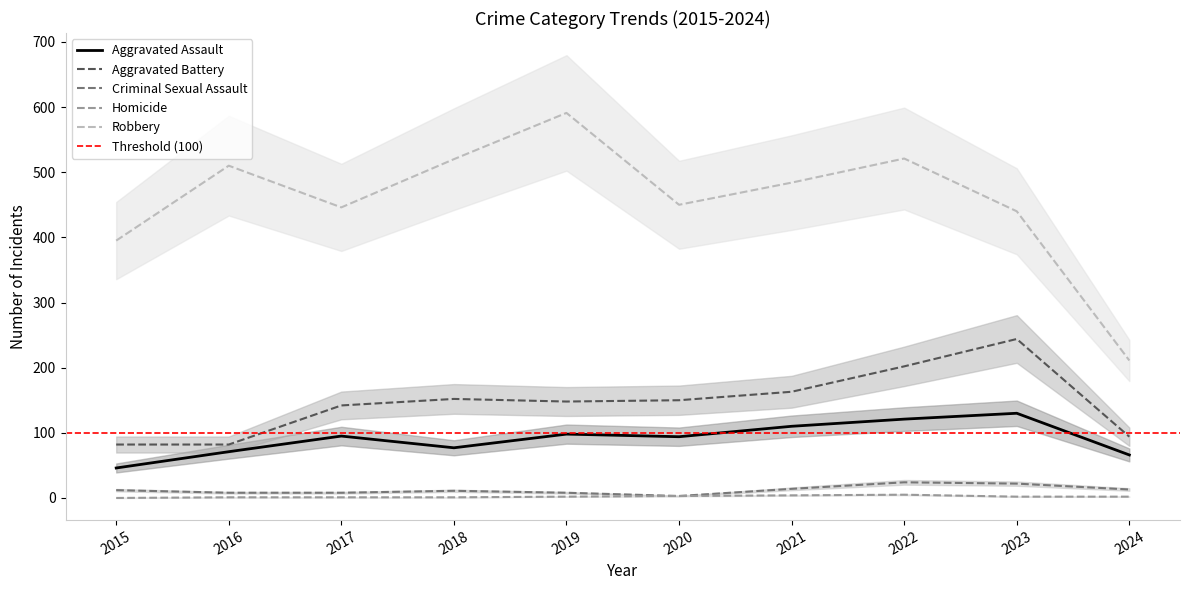

Does the chart display data point markers on the line(s)?

No